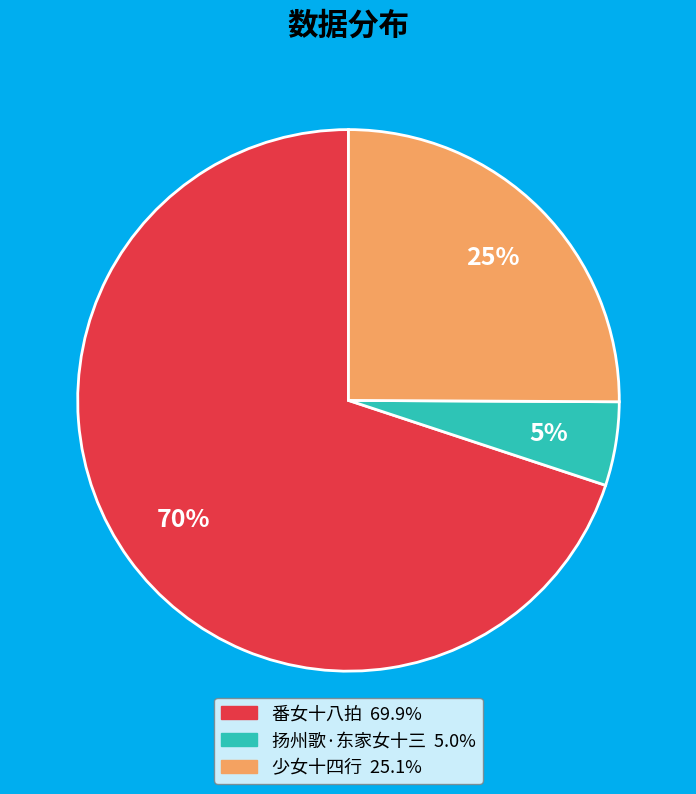

To the nearest percent, what percentage of the pie is 番女十八拍?

70%